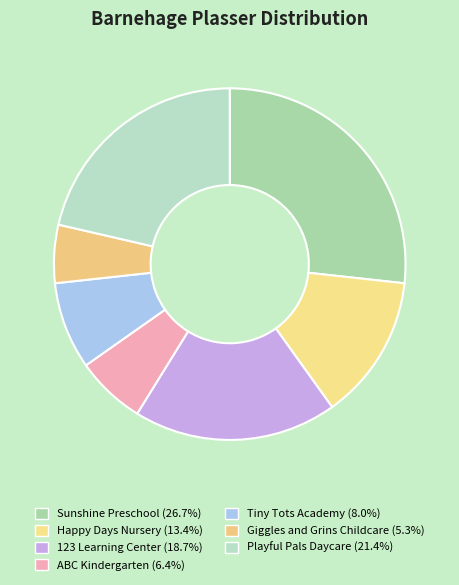

Count the number of slices in the pie.

7